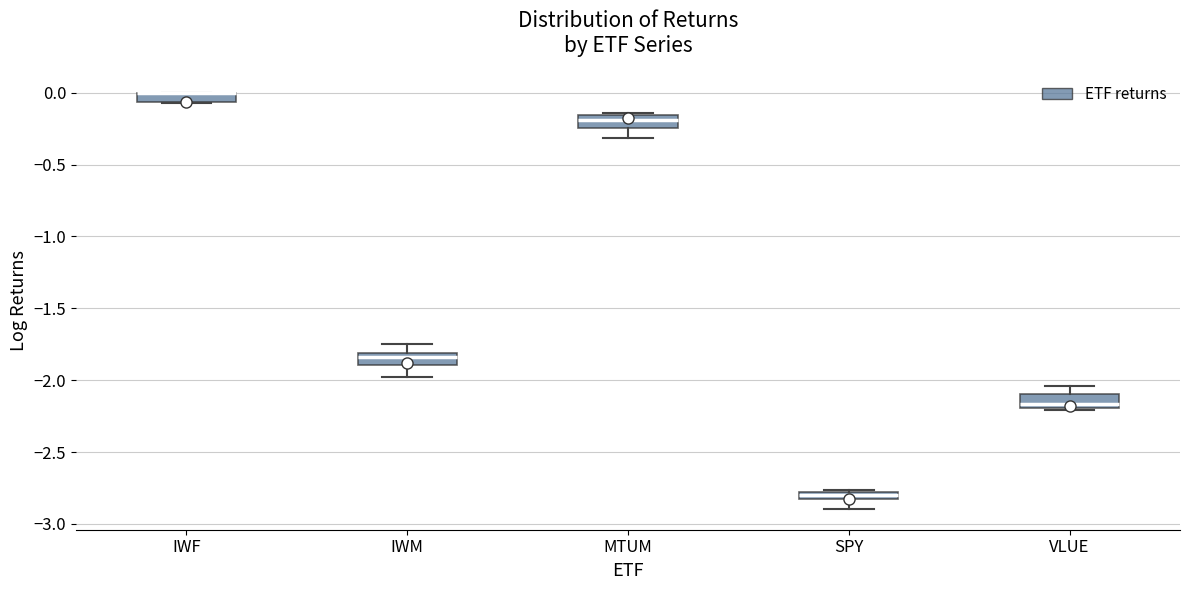

Where does the median line of the box for MTUM sit on the y-axis? The values are not printed on the chart, so give them approximately, as read against the axis.

-0.20